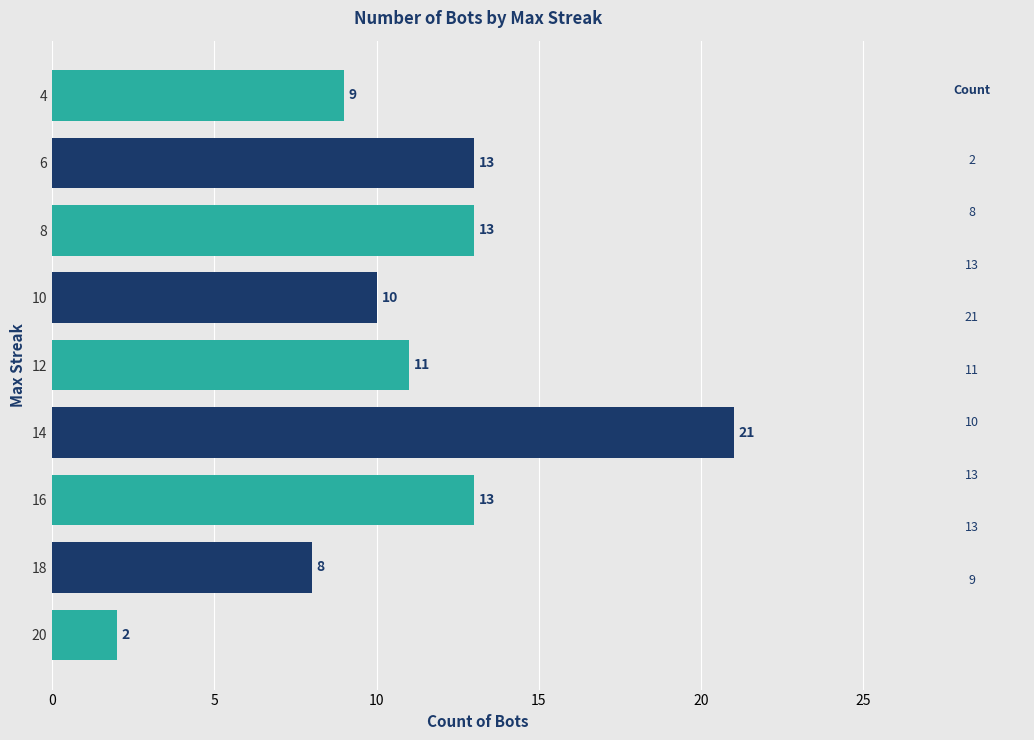

Where is the data nearest to the value 11?

12